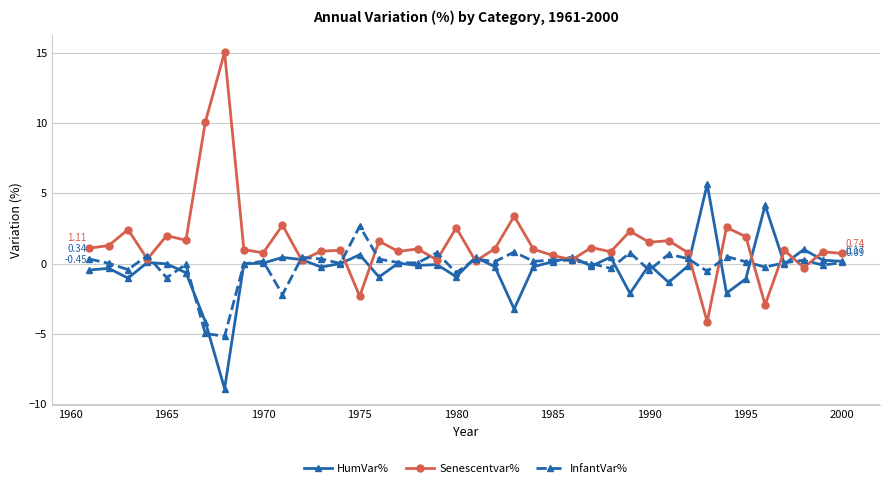

How many data points does each series have?

40